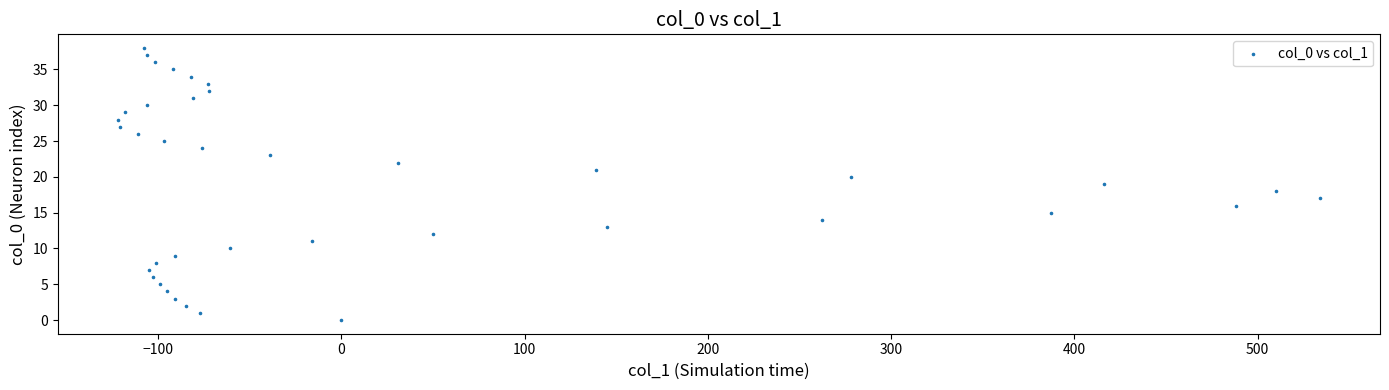

What is the range of Y values (max minus min)?

38